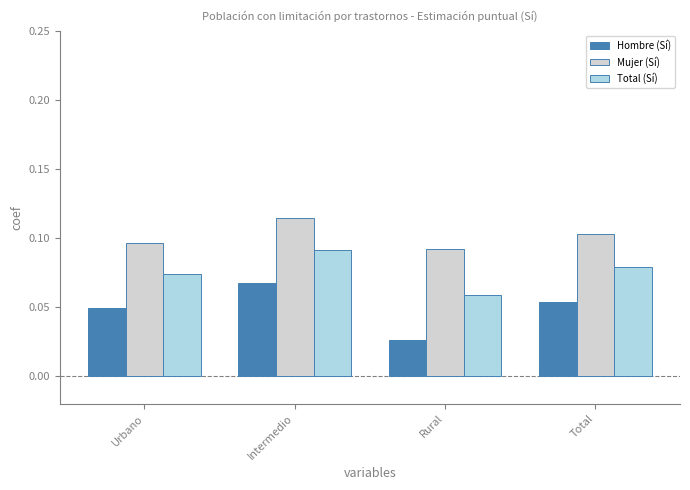

The value of Total (Sí) at Urbano is 0.0. True or false?

False